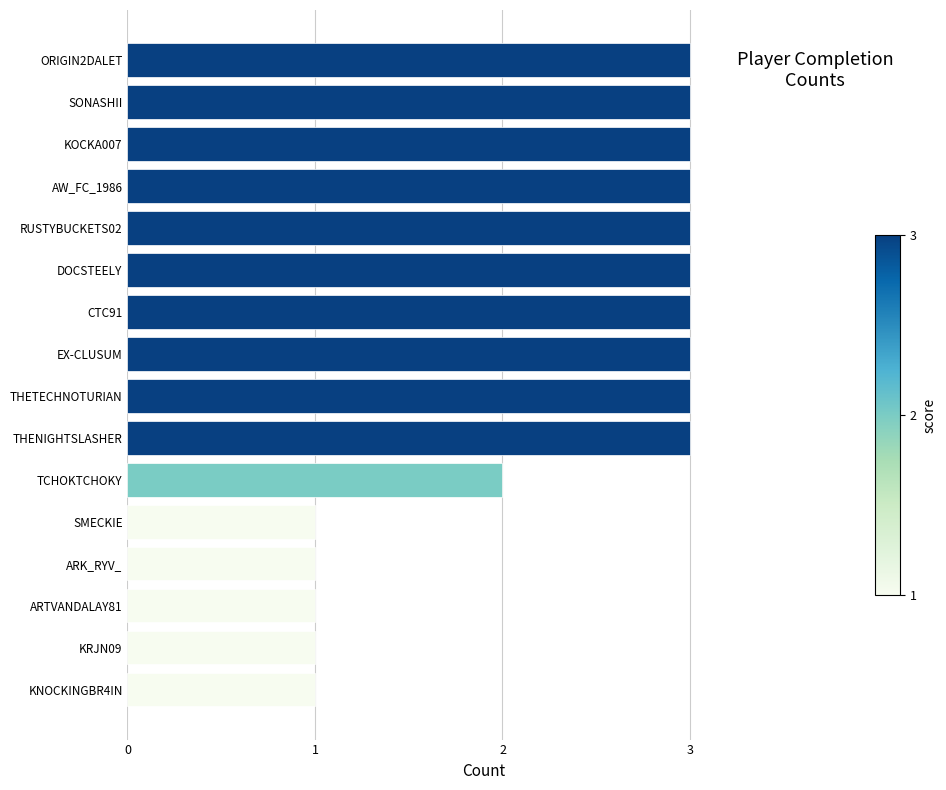

At which label is the value closest to 2?

TCHOKTCHOKY